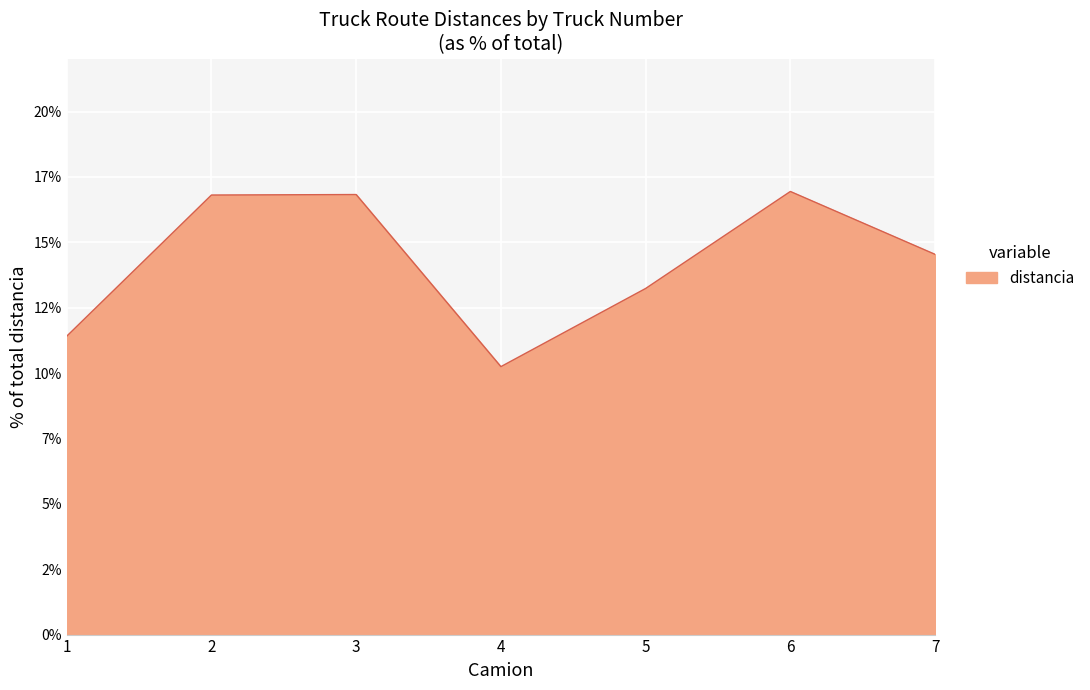

Is this an area chart (filled region under the line)?

Yes